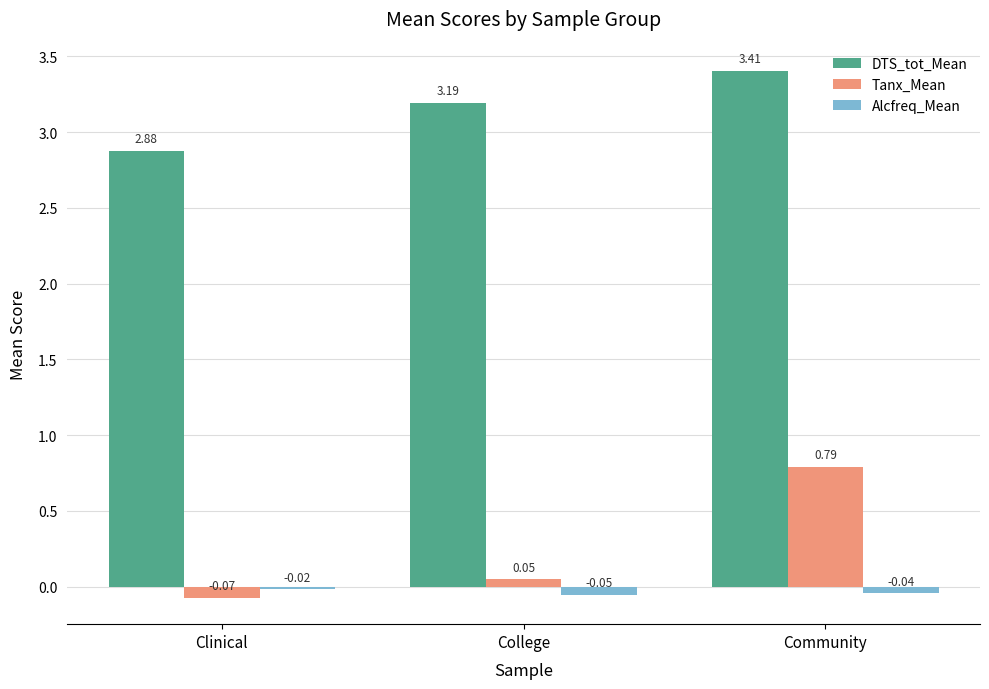

What is the label of the 2nd bar from the left?

College